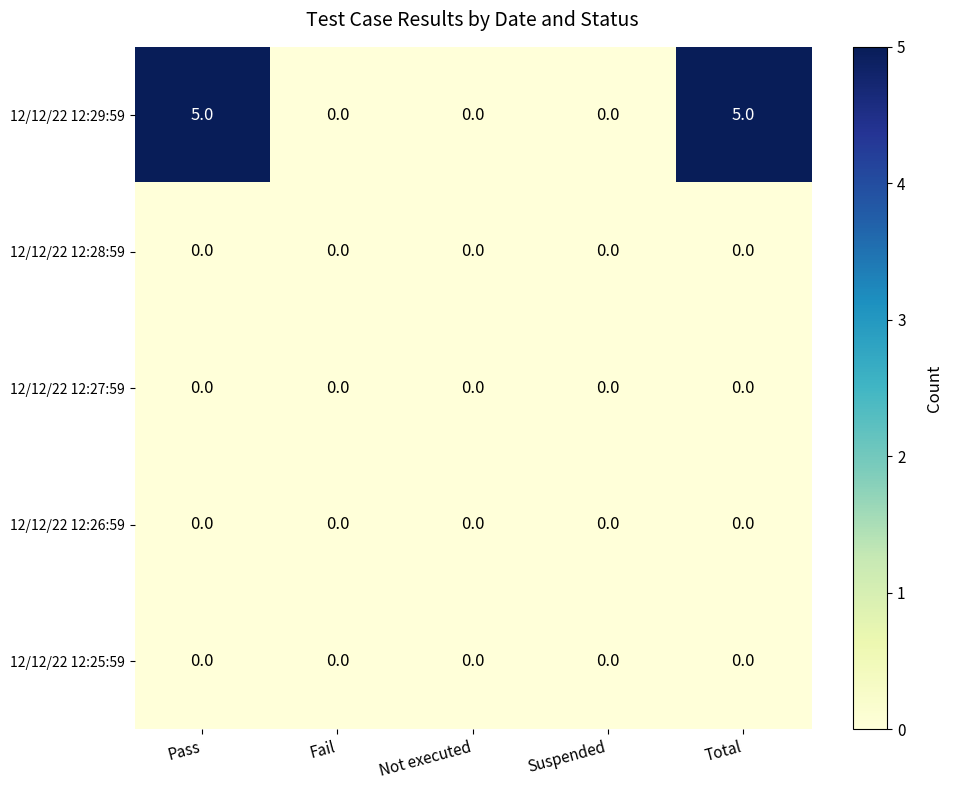

What is the maximum value shown in the chart?

5